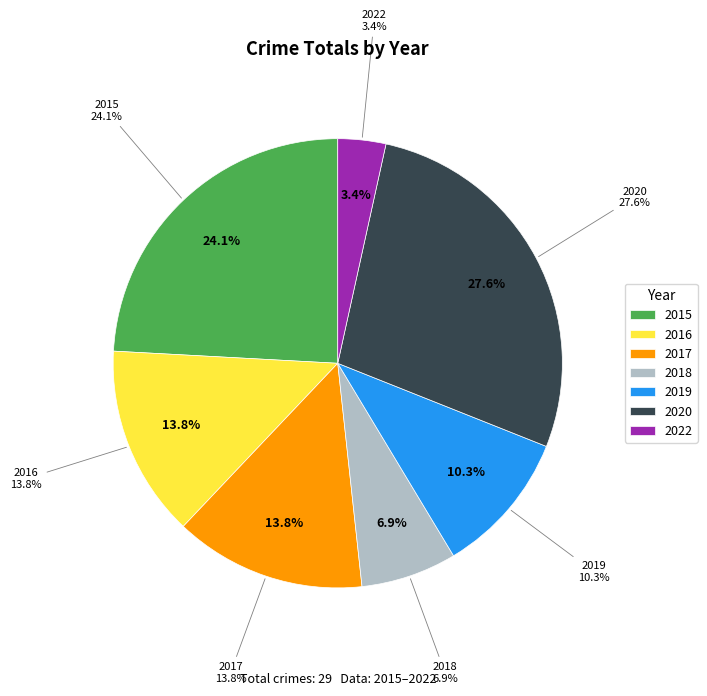

What is the change in value from 2017 to 2018?

-2